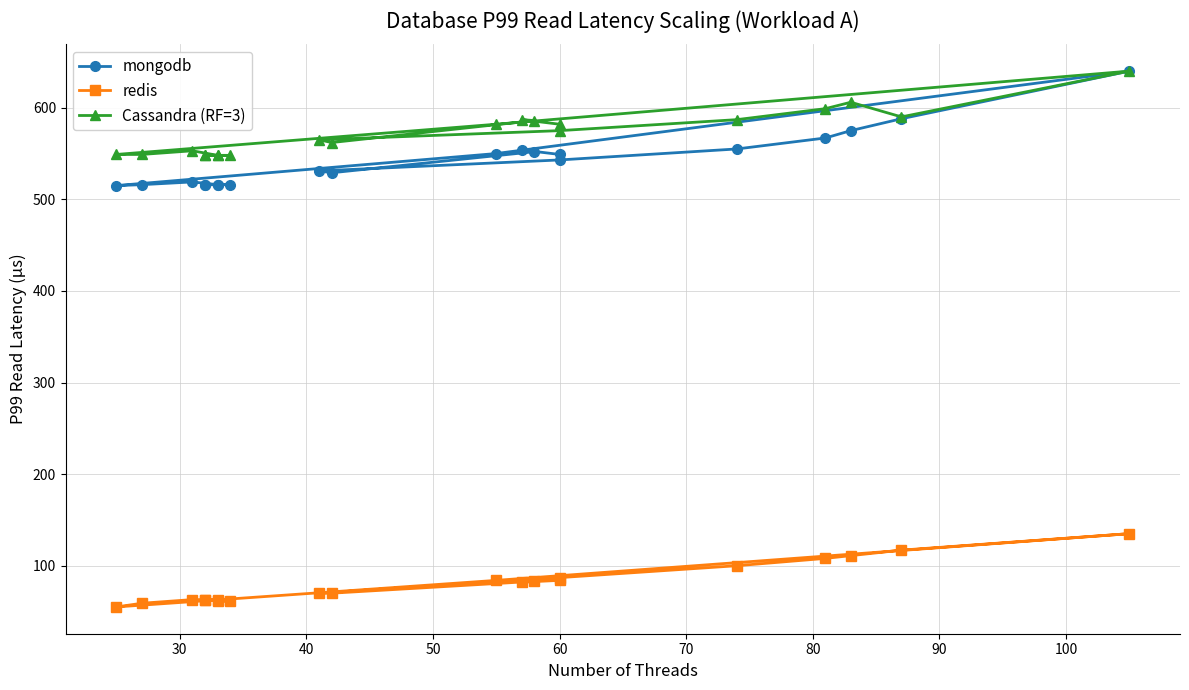

What is the value of the Cassandra (RF=3) point at the 5th from the left?

548